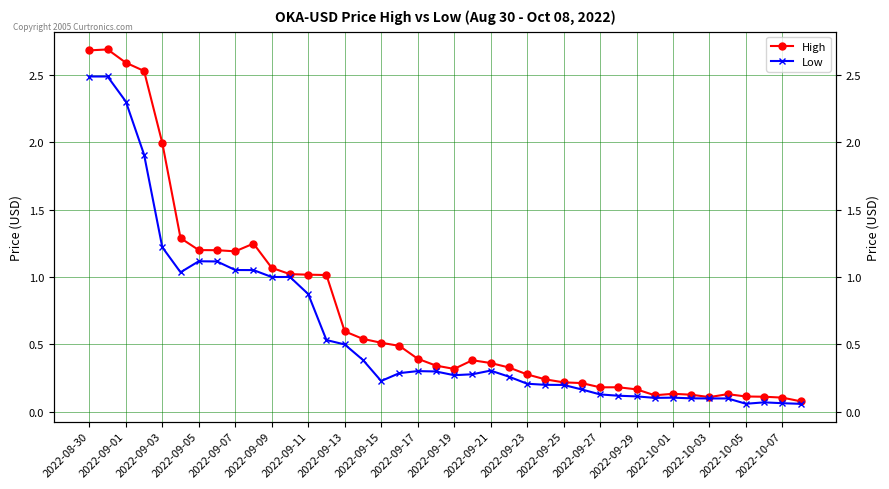

What value does the Low series have at 2022-10-03?

0.1